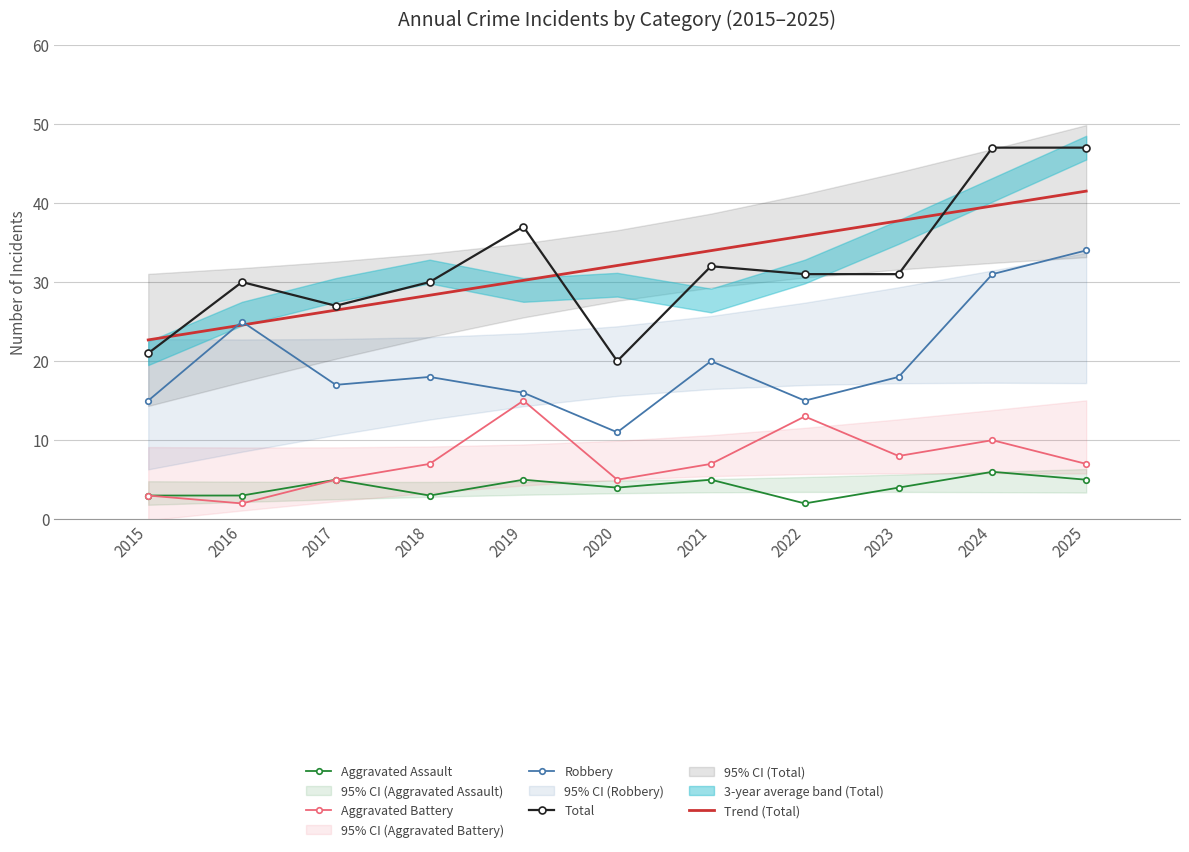

Reading right to left, transcribe all the data shown in this chart.

Aggravated Assault: 5.0	6.0	4.0	2.0	5.0	4.0	5.0	3.0	5.0	3.0	3.0
Aggravated Battery: 7.0	10.0	8.0	13.0	7.0	5.0	15.0	7.0	5.0	2.0	3.0
Robbery: 34.0	31.0	18.0	15.0	20.0	11.0	16.0	18.0	17.0	25.0	15.0
Total: 47.0	47.0	31.0	31.0	32.0	20.0	37.0	30.0	27.0	30.0	21.0
Trend (Total): 41.5	39.6	37.7	35.9	34.0	32.1	30.2	28.3	26.4	24.6	22.7